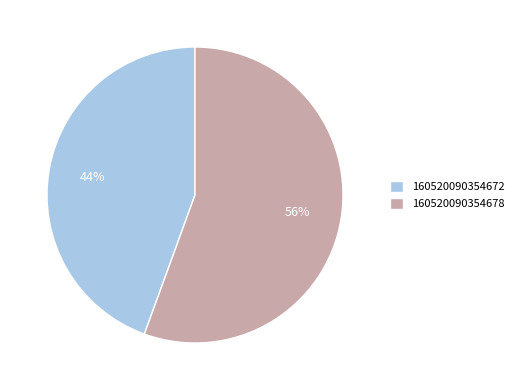

True or false: 160520090354672 accounts for 44% of the total.

True